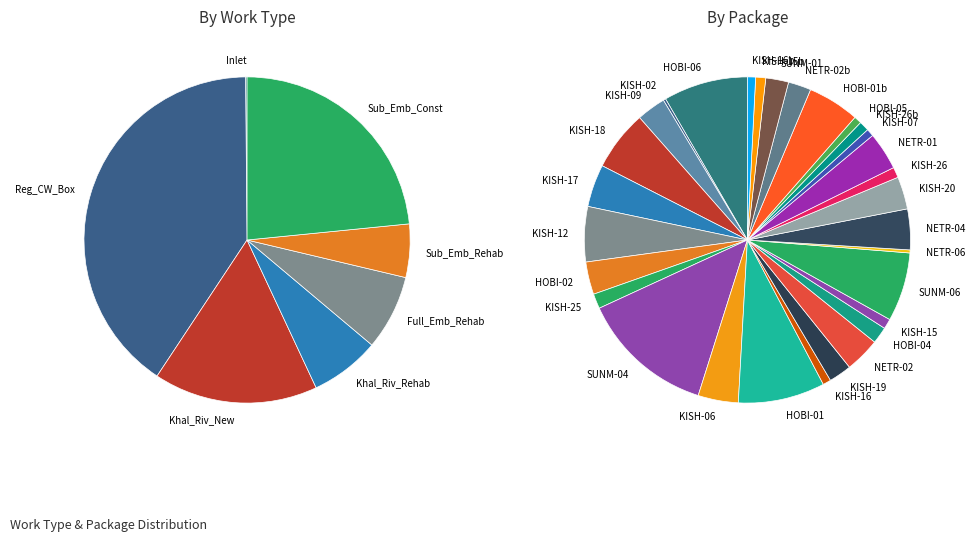

Does any single category account for the majority?

No